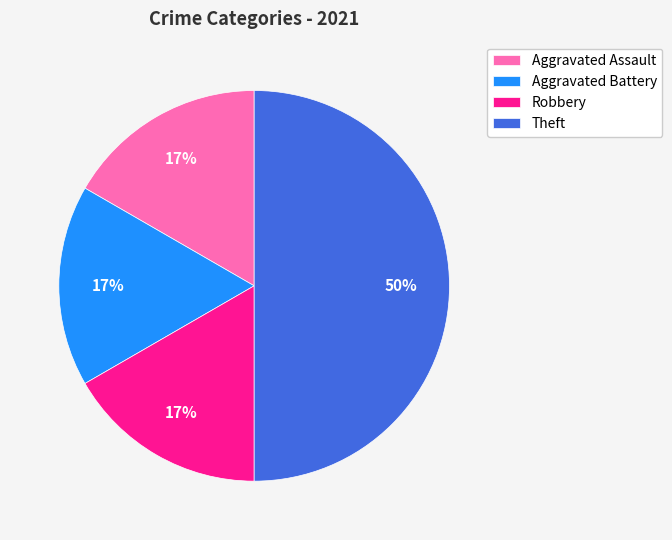

Is Aggravated Assault the majority of the pie?

No